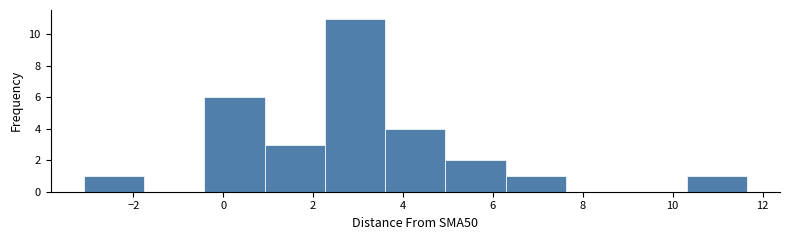

What is the height of the bar covering 3.6 to 5.0 on the x-axis? Neither the bar edges nor the heights are printed on the chart, so give them approximately, as read against the axes.

4